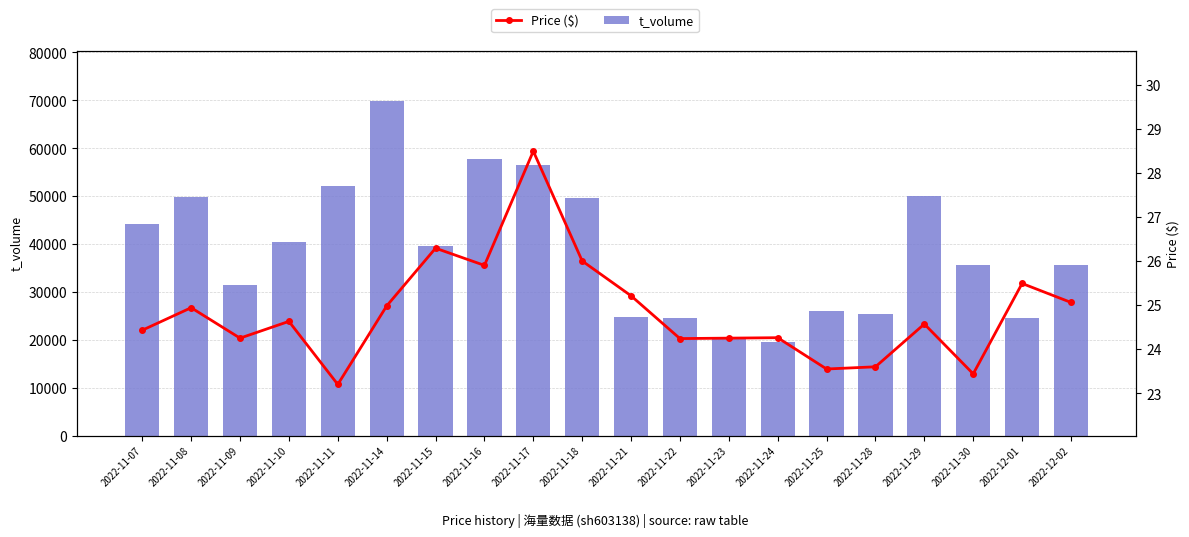

What is the label of the 3rd bar from the right?

2022-11-30